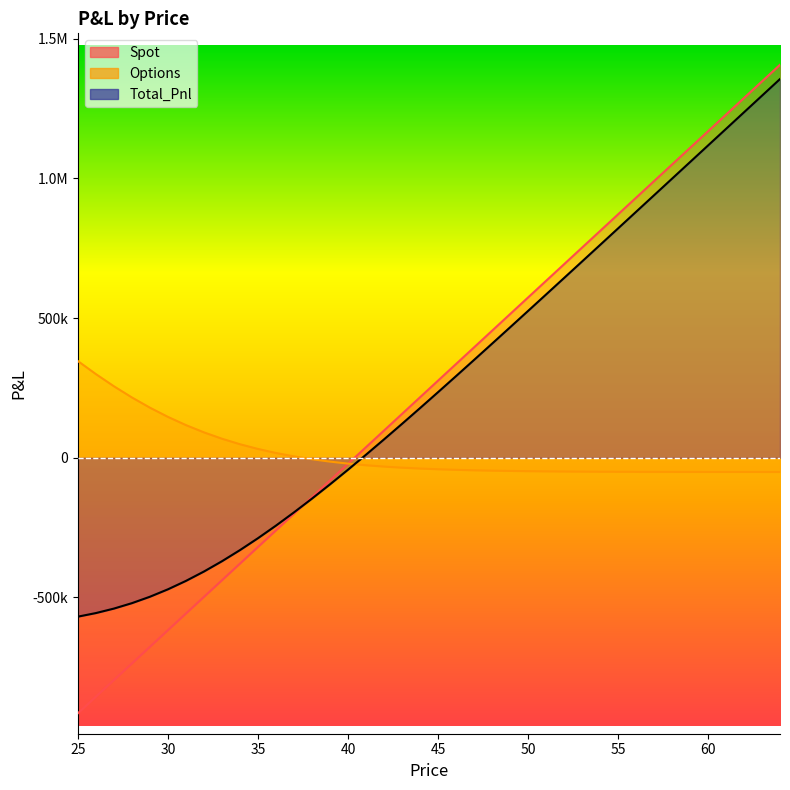

How many times do Spot and Total_Pnl cross each other?

1